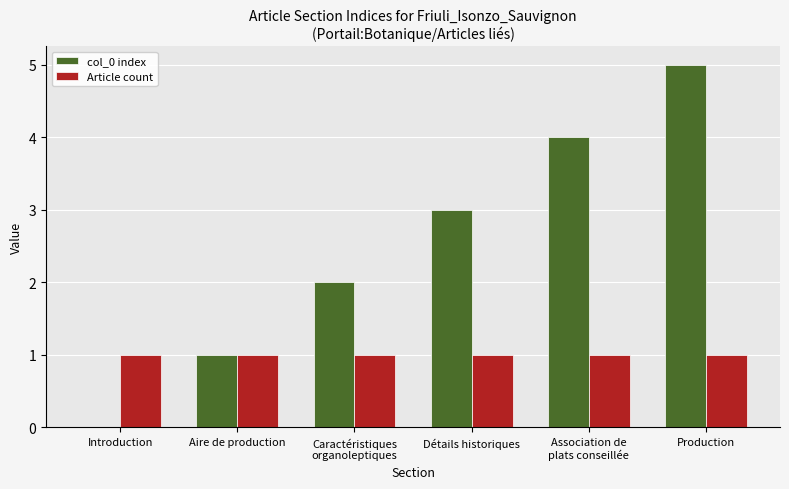

Which series changed the most between Introduction and Aire de production?

col_0 index